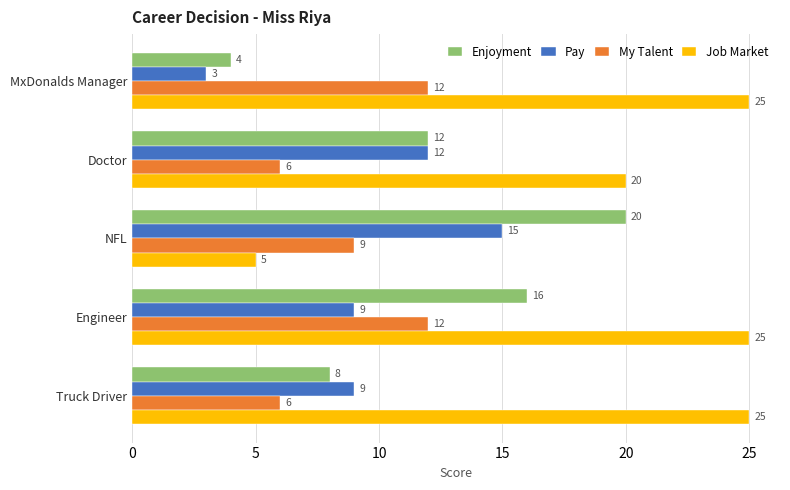

Which series changed the most between NFL and Truck Driver?

Job Market